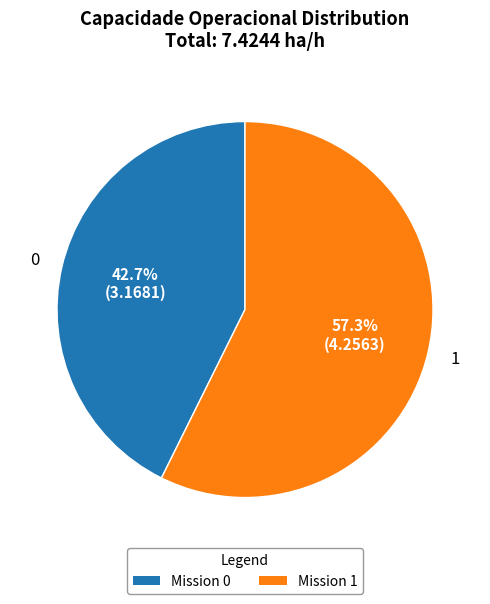

Does any single category account for the majority?

Yes